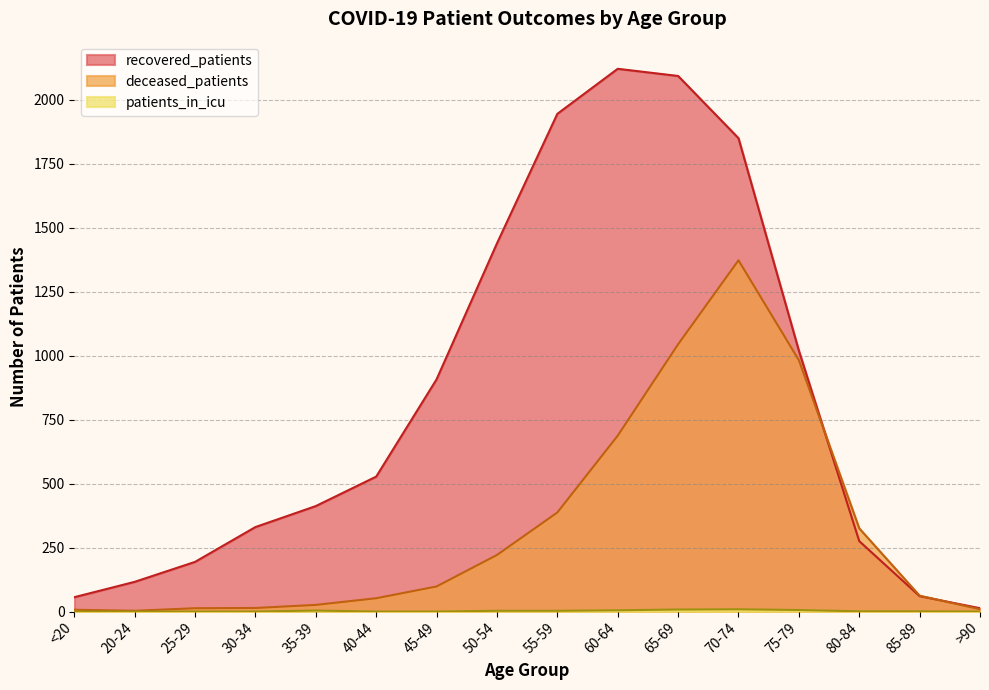

What position from the left is 40-44?

6